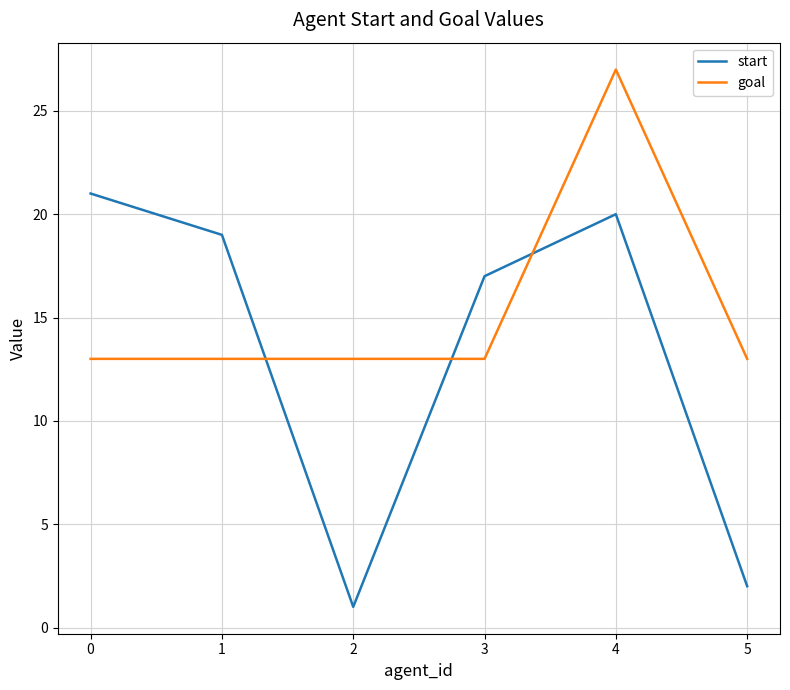

At how many categories does at least one series exceed 7?

6